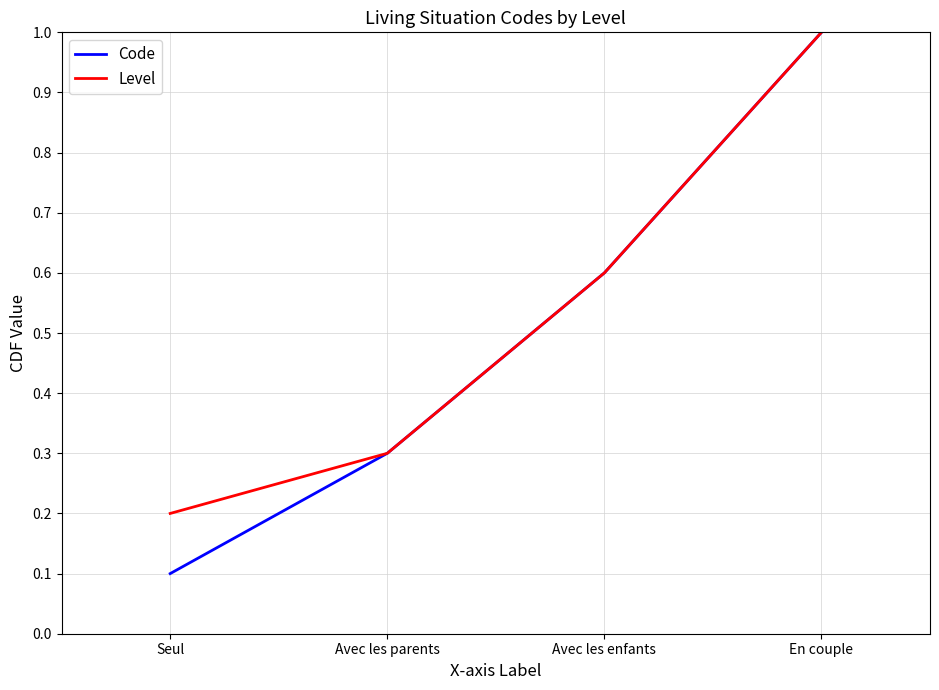

Which series changed the most between Seul and Avec les parents?

Code